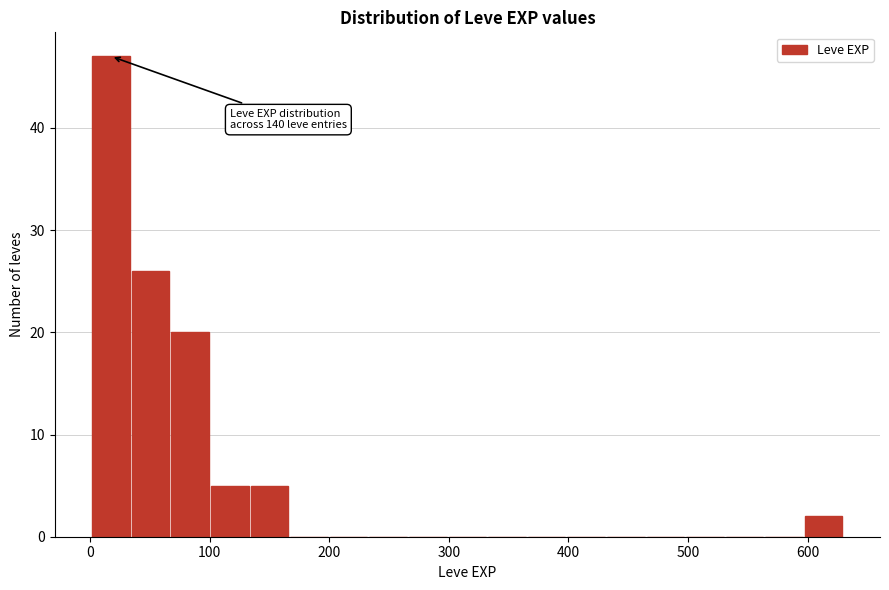

Around what value on the x-axis is the tallest bar? Give the approximate position of its centre, as read against the axis.

20